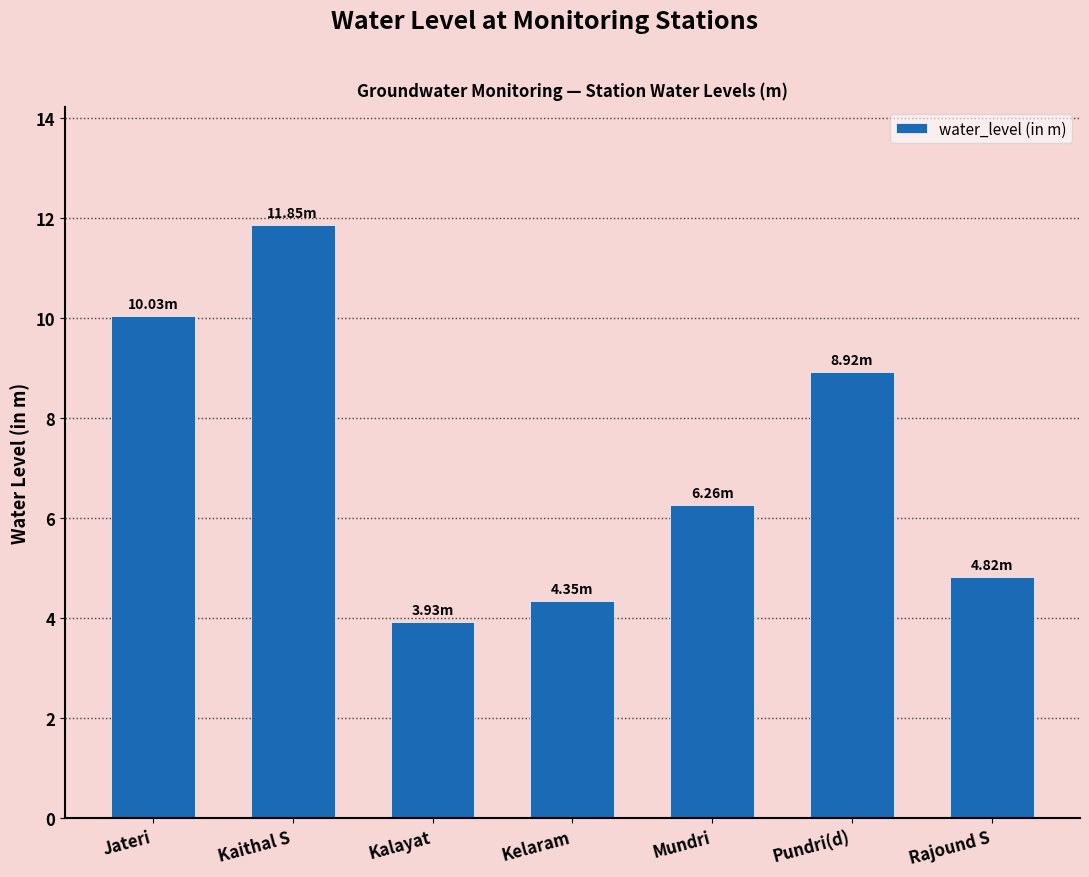

What is the label of the 1st bar from the right?

Rajound S